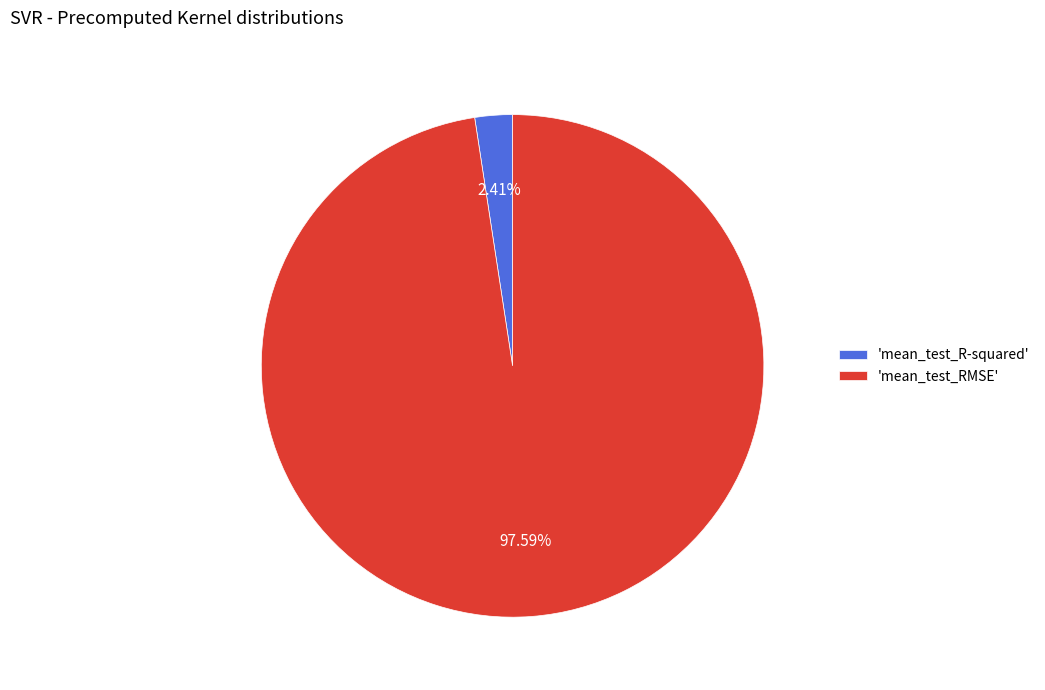

Rank the categories by value from highest to lowest.

'mean_test_RMSE', 'mean_test_R-squared'